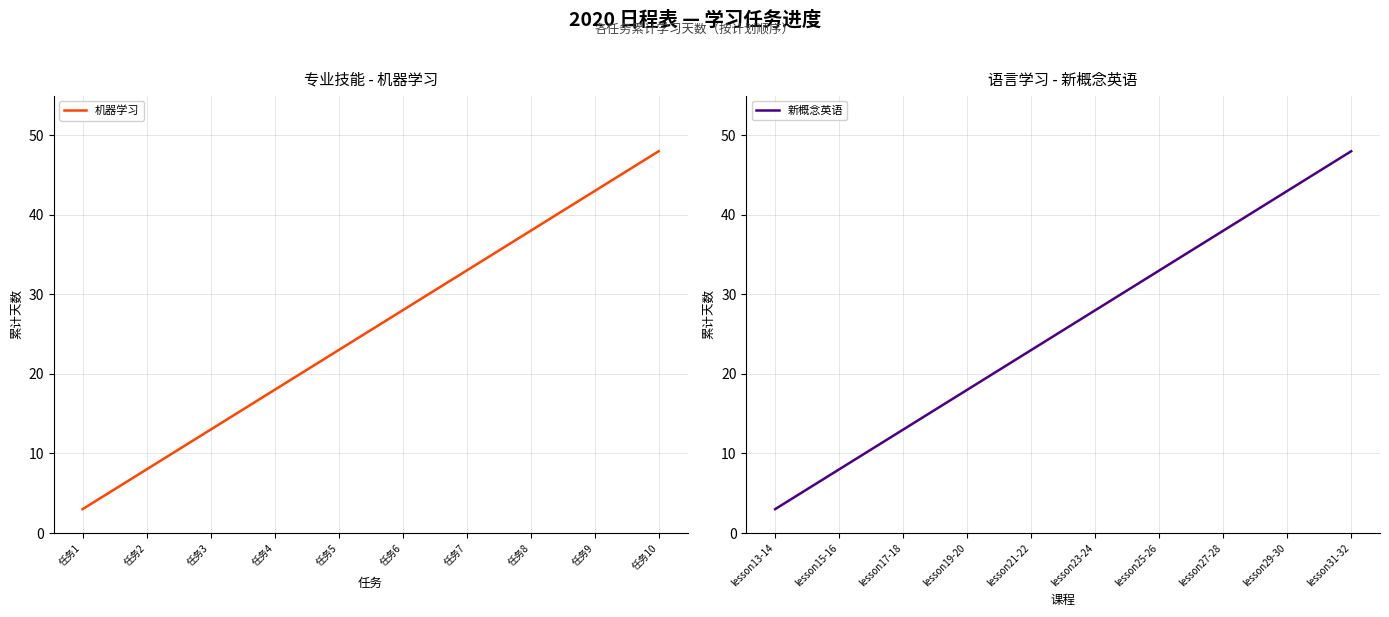

Reading right to left, what are all the values shown in this chart?

机器学习: 48	43	38	33	28	23	18	13	8	3
新概念英语: 48	43	38	33	28	23	18	13	8	3